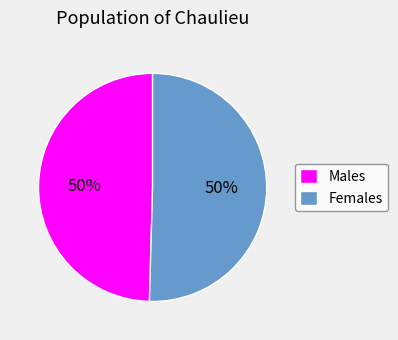

Is it true that Males is 64% of the pie?

False